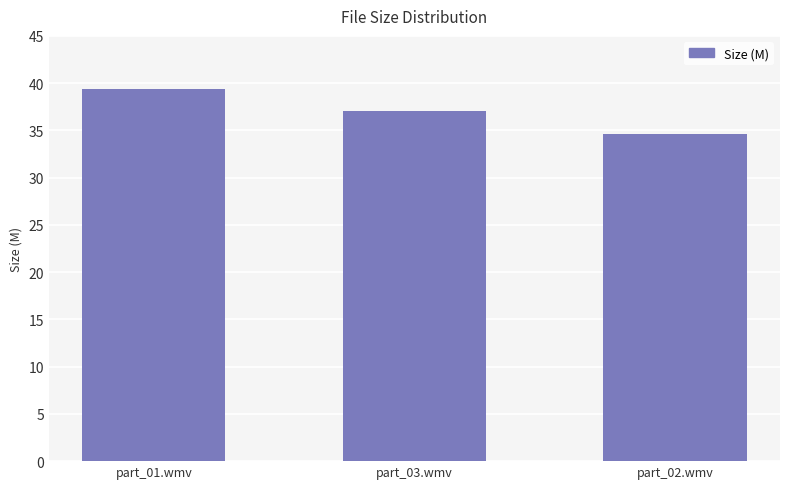

Where is the data nearest to the value 36?

part_03.wmv